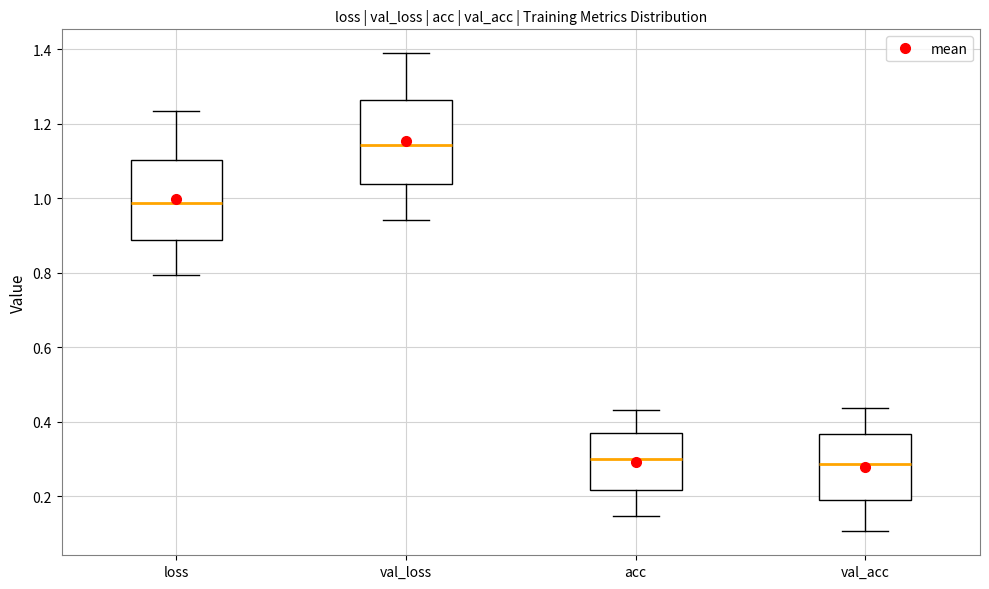

Reading left to right, read every box against the y-axis: the position of its median line, the range the box covers, and the ends of its whiskers. The values are not printed on the chart, so give them approximately, as read against the axis.

loss: median 0.98, box 0.88 to 1.10, whiskers 0.80 to 1.24
val_loss: median 1.14, box 1.04 to 1.26, whiskers 0.94 to 1.38
acc: median 0.30, box 0.22 to 0.36, whiskers 0.14 to 0.44
val_acc: median 0.28, box 0.20 to 0.36, whiskers 0.10 to 0.44